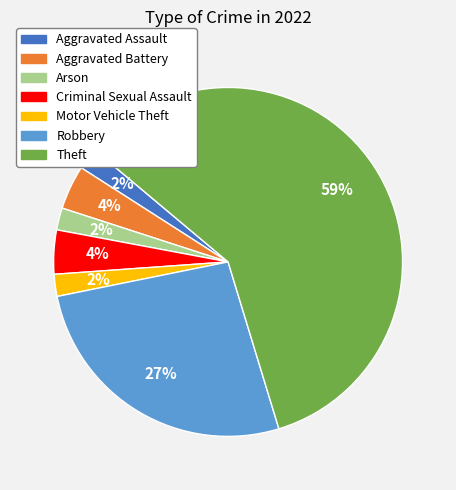

Does Theft account for over 50% of the chart?

Yes